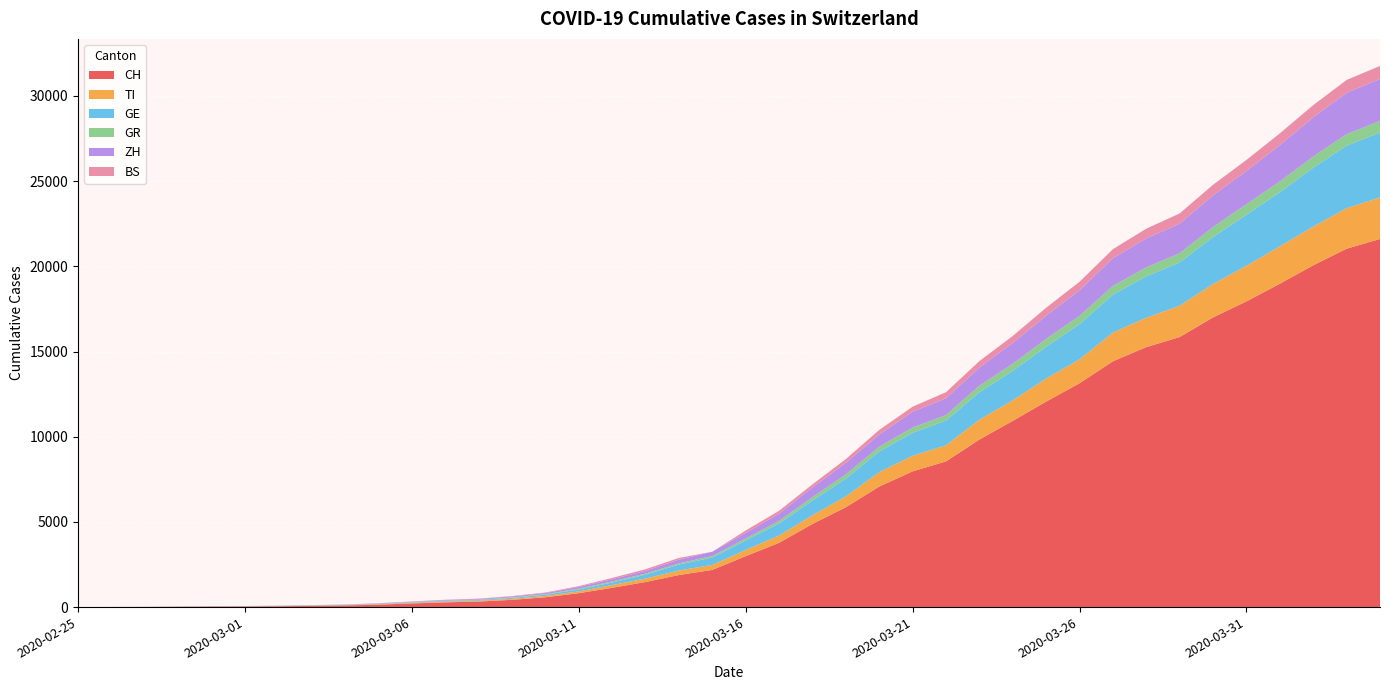

What is the maximum value for CH?

21605